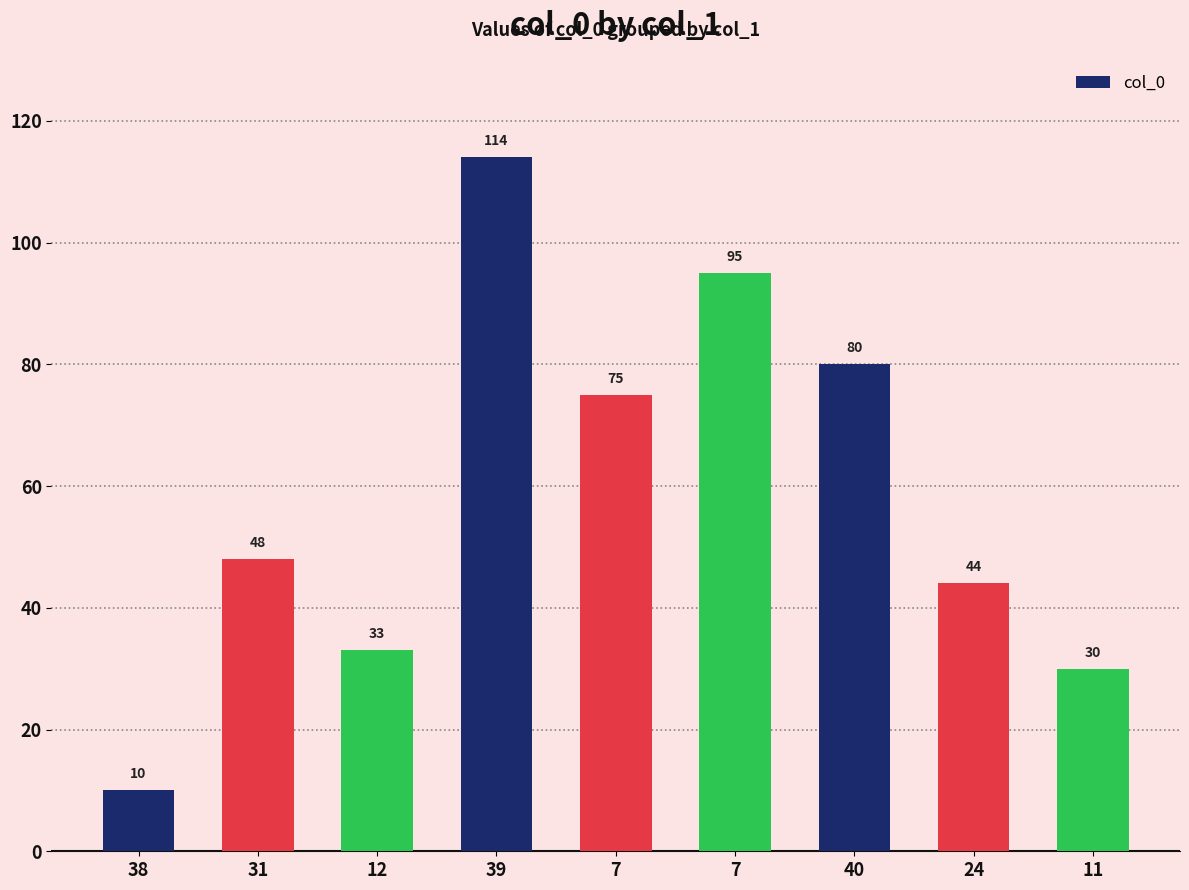

What is the value of the 8th bar from the left?

44